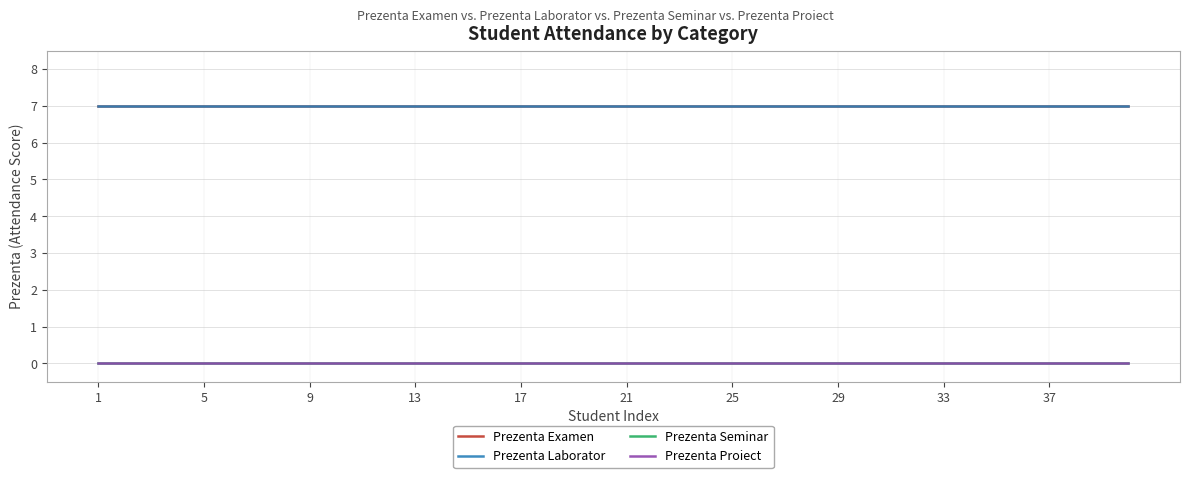

True or false: Prezenta Seminar has more than 2 interior local peaks.

False